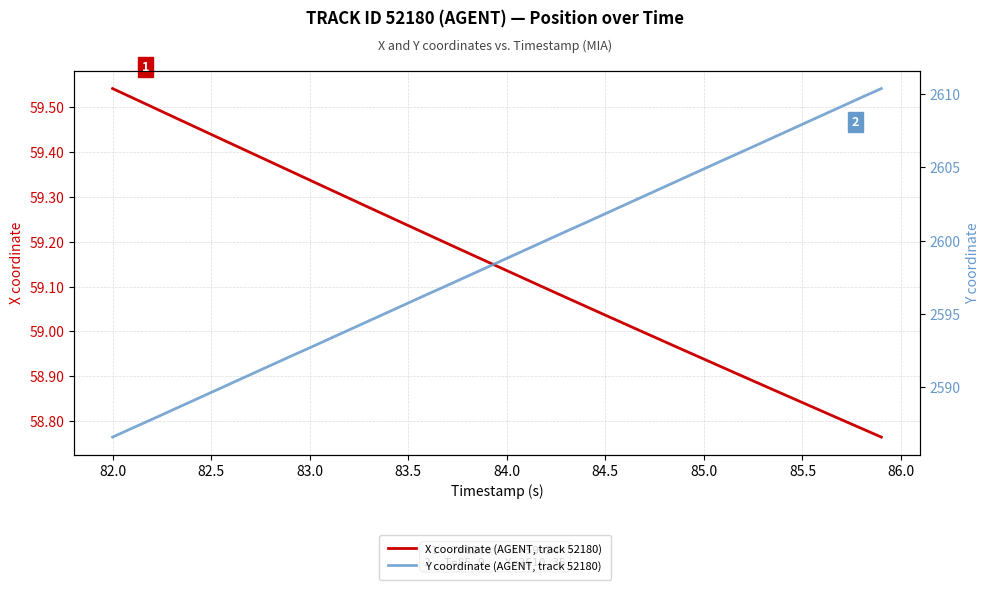

Is it true that Y coordinate (AGENT, track 52180) equals 2587.2 at 82.0?

True